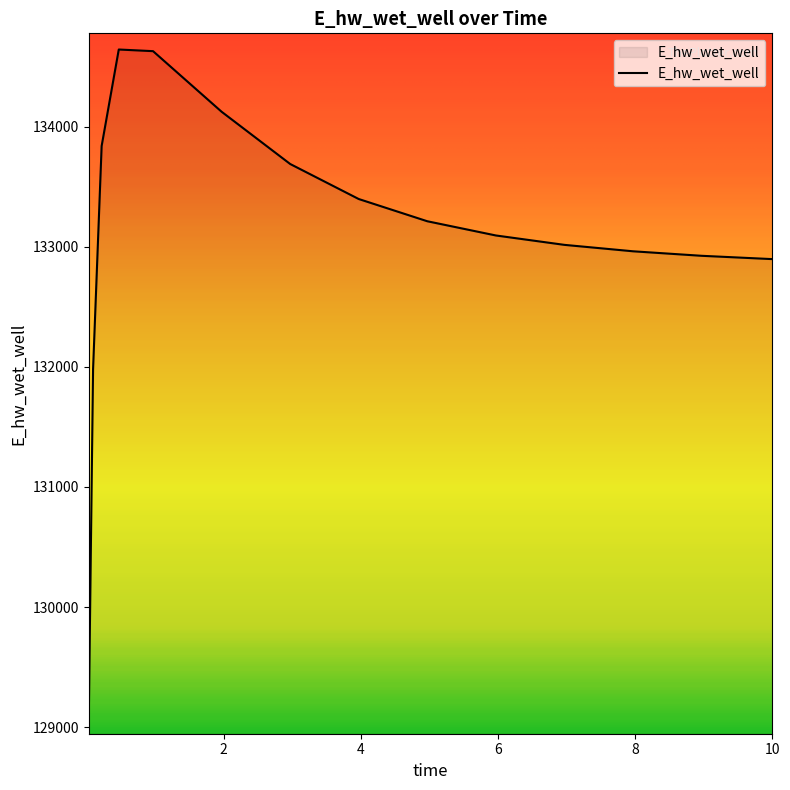

What is the difference between the maximum and minimum values?

5566.2